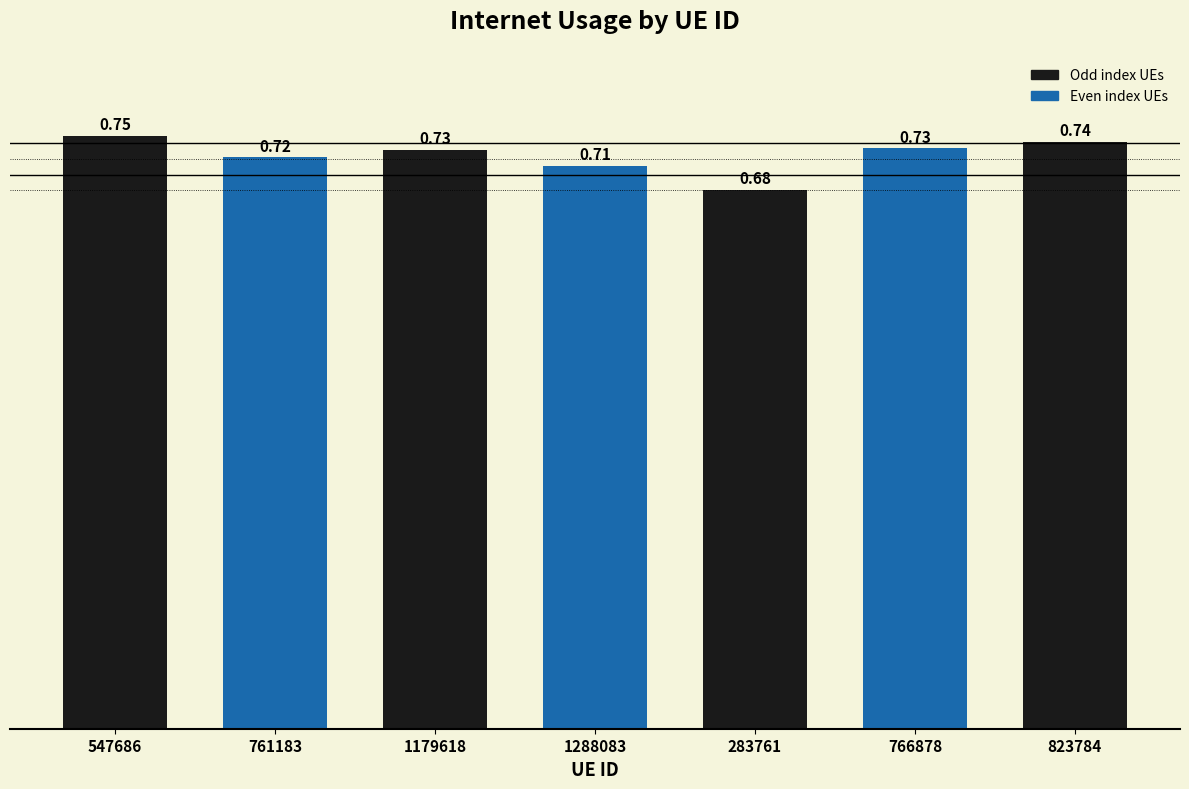

At which label is the value closest to 0?

283761